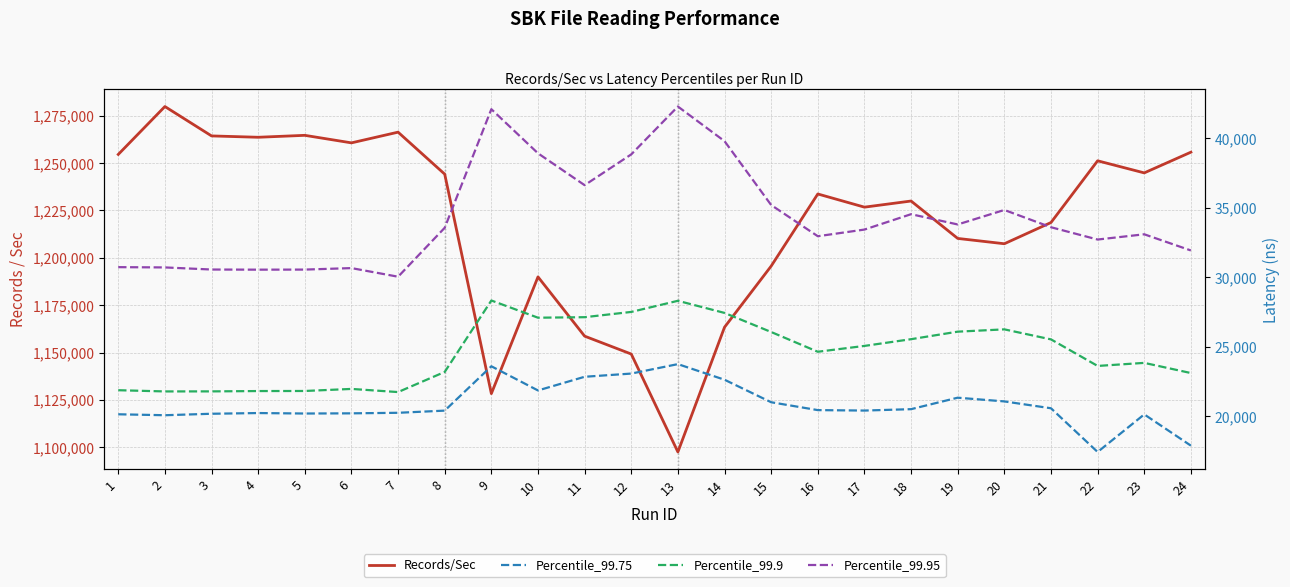

At 7, list the series in order from smallest to largest.

Percentile_99.75, Percentile_99.9, Percentile_99.95, Records/Sec